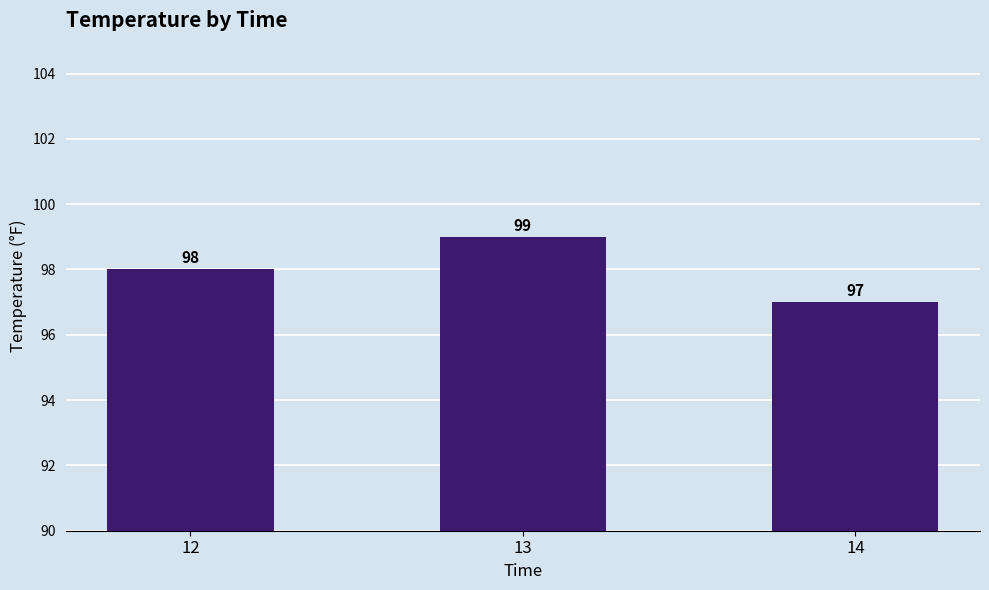

What is the difference between the maximum and minimum values?

2